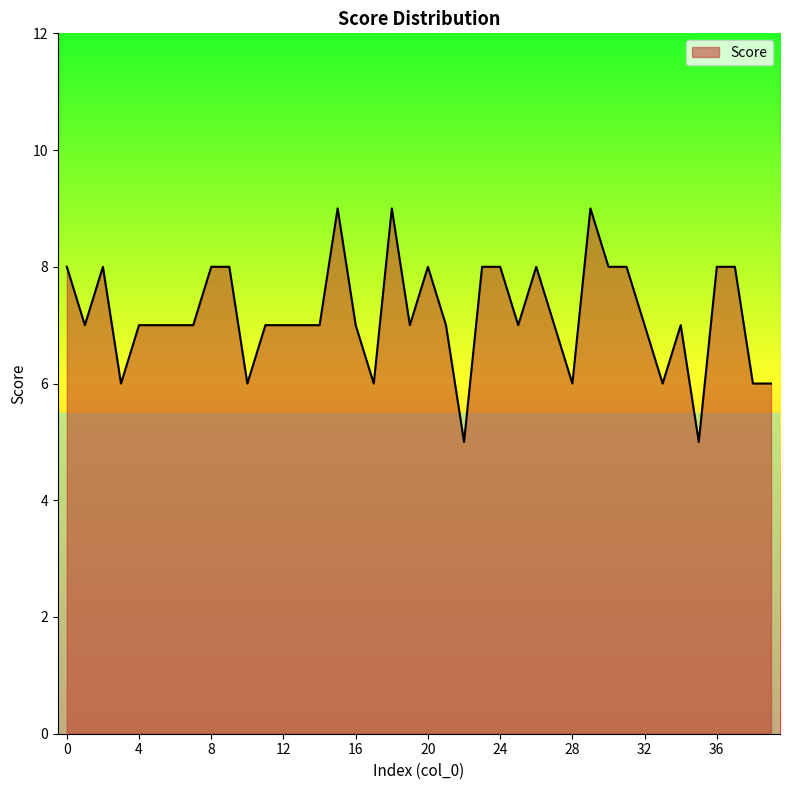

What is the smallest value displayed?

5